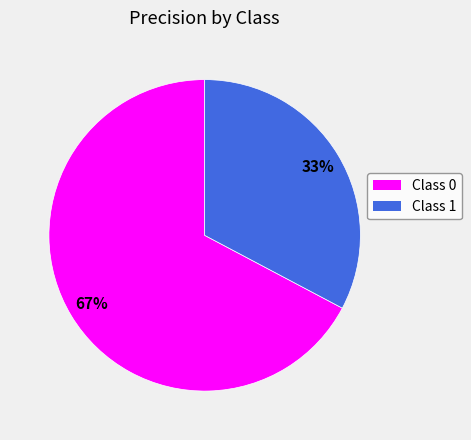

Is there any slice that represents more than half of the pie?

Yes